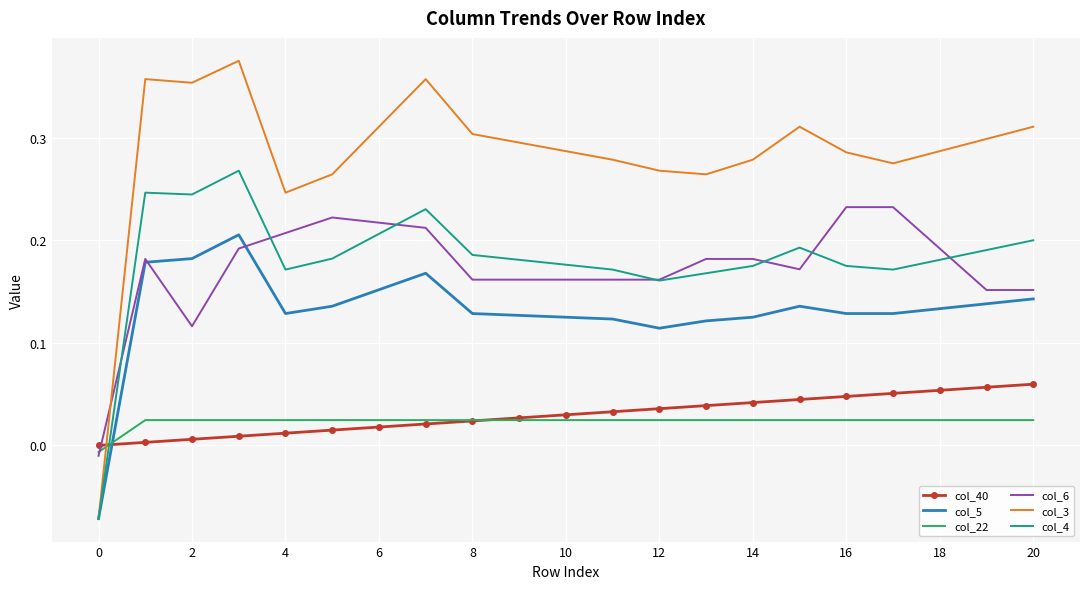

Which series has the largest total across all categories?

col_3